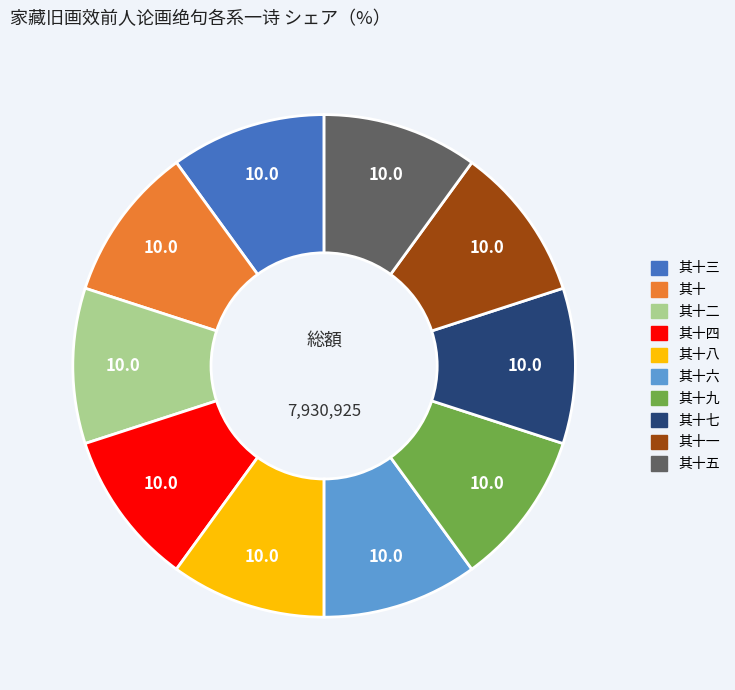

Is there any slice that represents more than half of the pie?

No